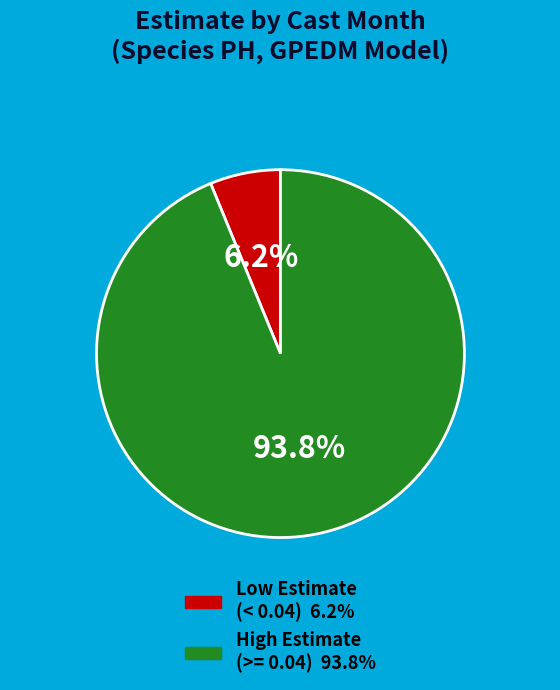

Is there a majority slice in this chart?

Yes